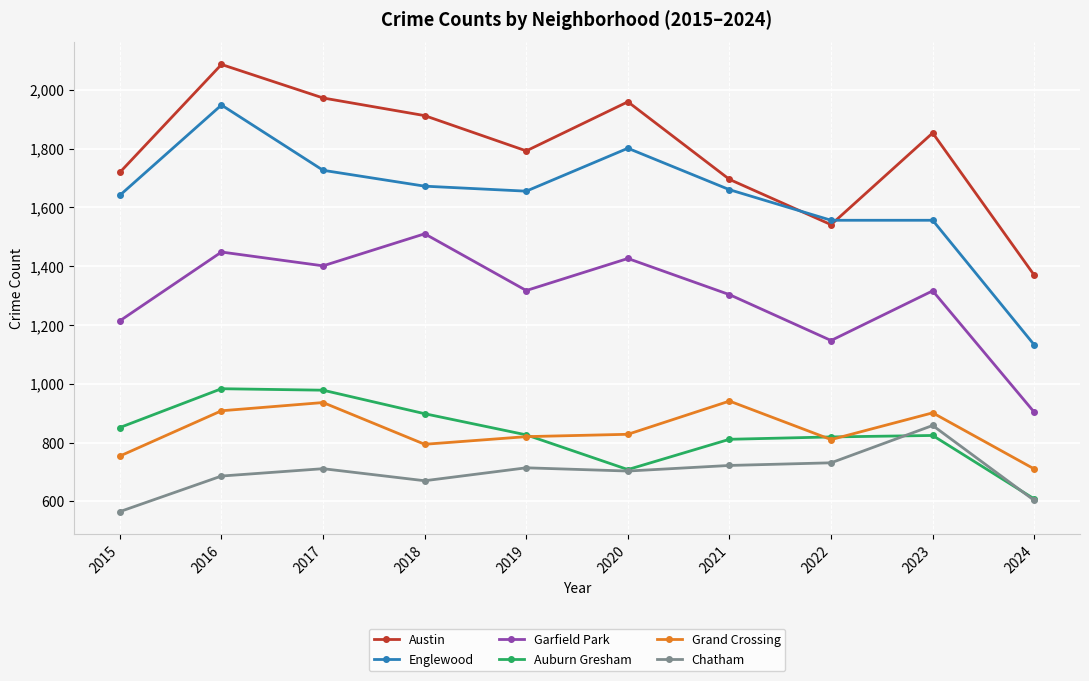

At which label does Austin reach its peak?

2016